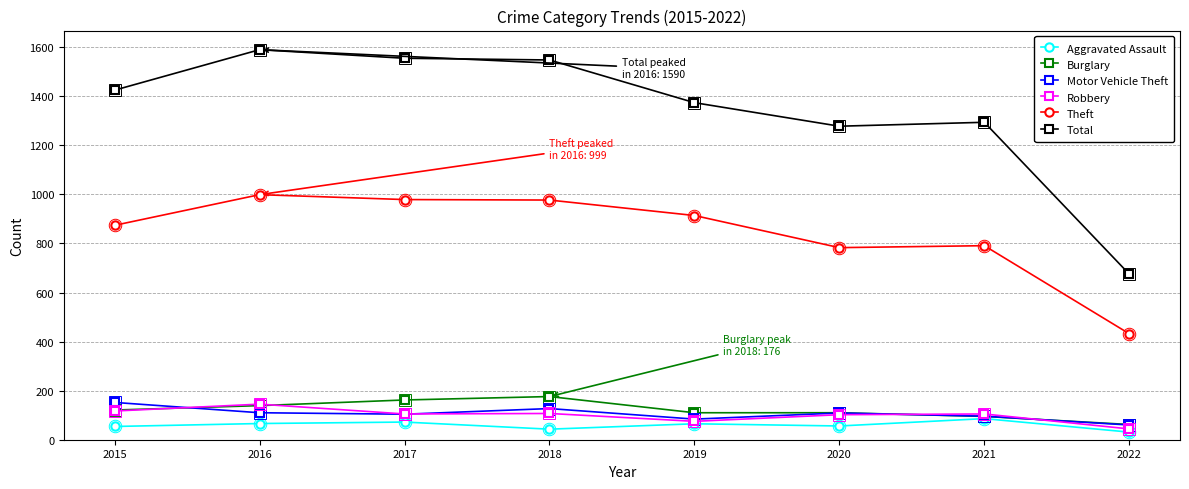

Which series has the widest spread of values?

Total